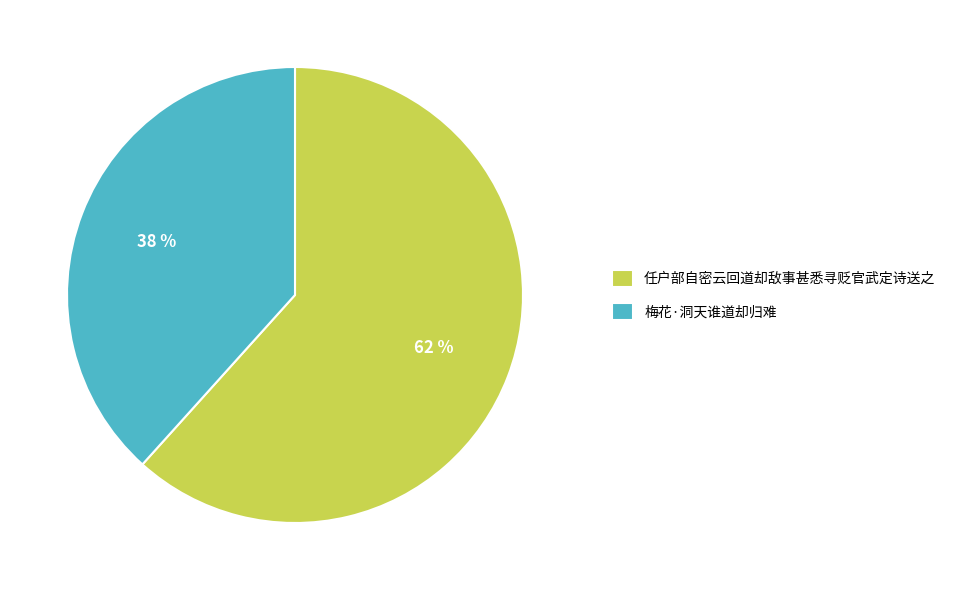

How many segments does this pie chart have?

2